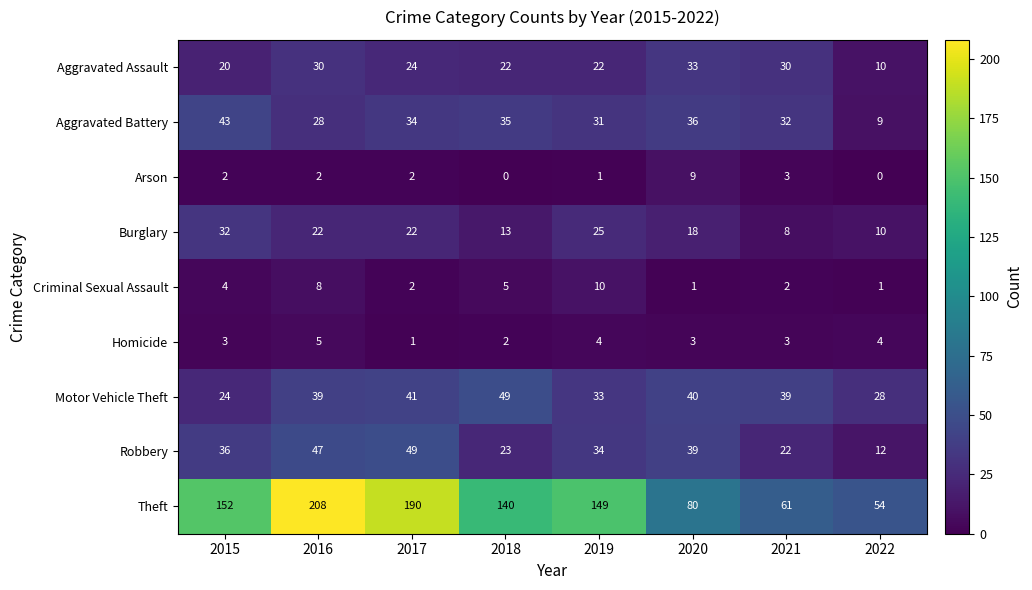

Between 2018 and 2019, which series saw the biggest shift?

Motor Vehicle Theft